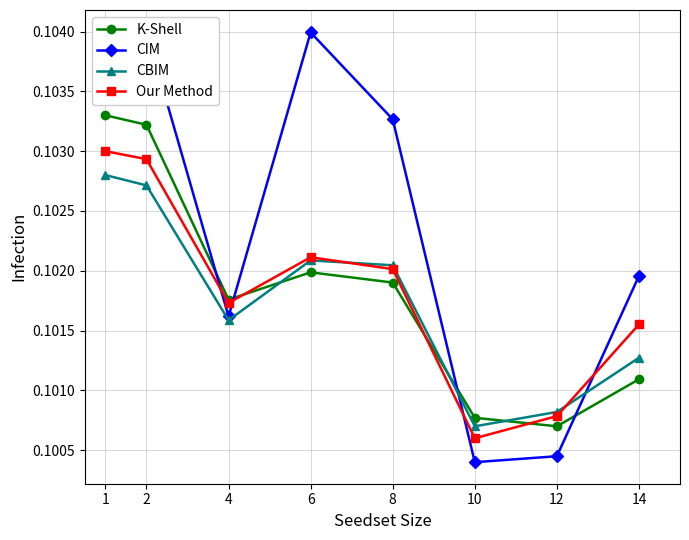

Rank the categories by Our Method value from lowest to highest.

10, 12, 14, 4, 8, 6, 2, 1